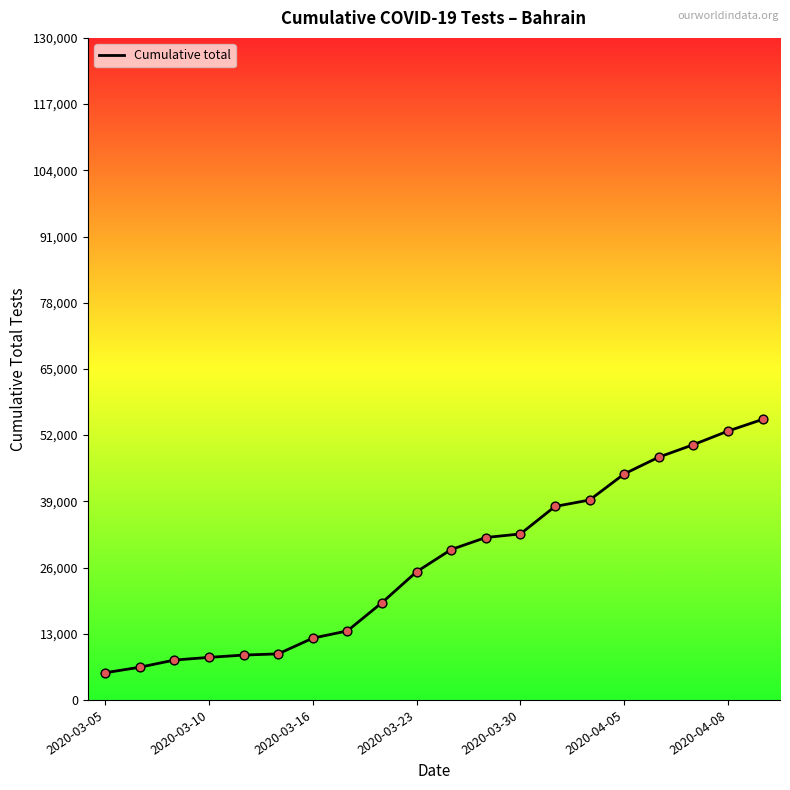

What is the greatest value displayed?

55096